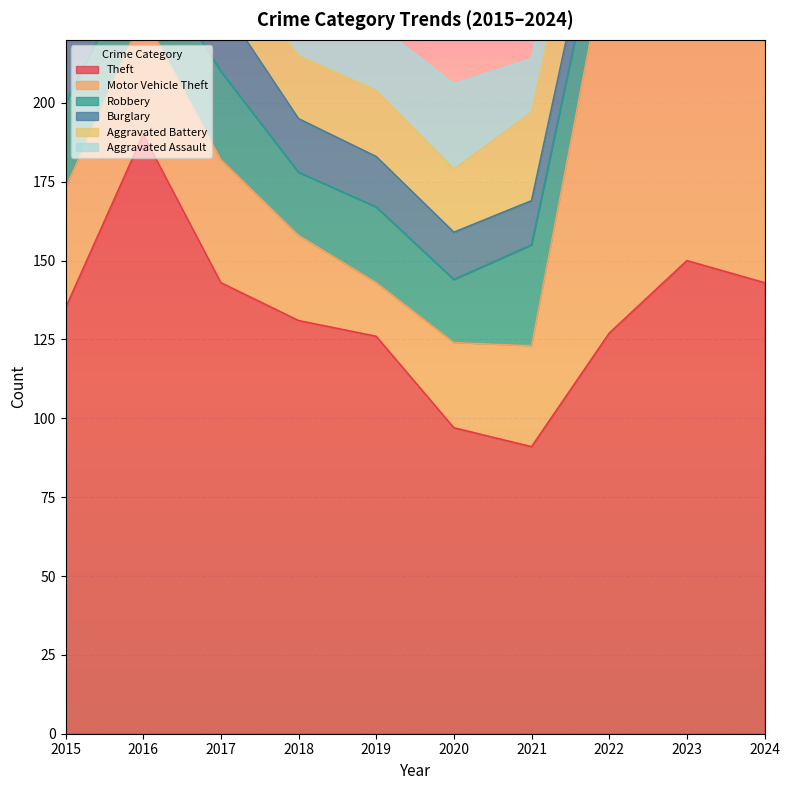

List the labels in order of Aggravated Assault value, smallest first.

2017, 2015, 2016, 2018, 2021, 2019, 2022, 2024, 2020, 2023